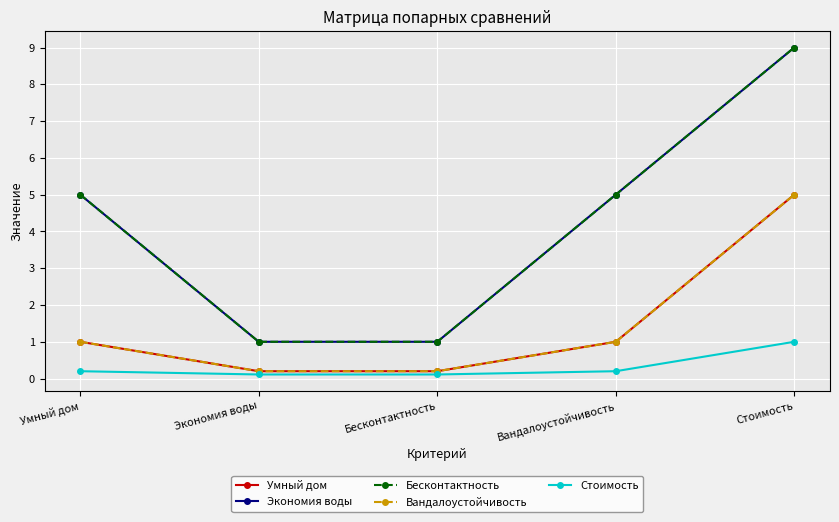

What is the total value across all series at Вандалоустойчивость?

12.2